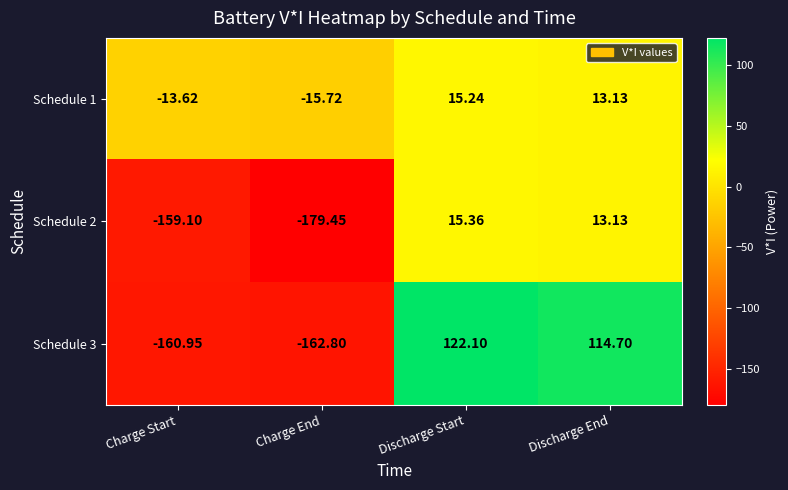

How many values in Schedule 2 are below zero?

2